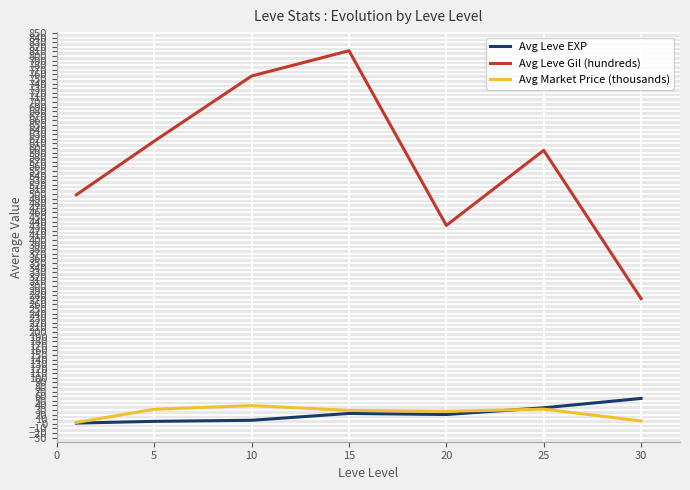

True or false: Avg Leve Gil (hundreds) and Avg Market Price (thousands) cross at least once.

False